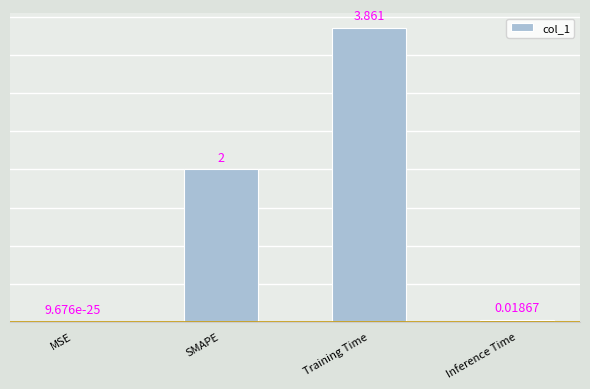

At which label is the value closest to 1?

Inference Time